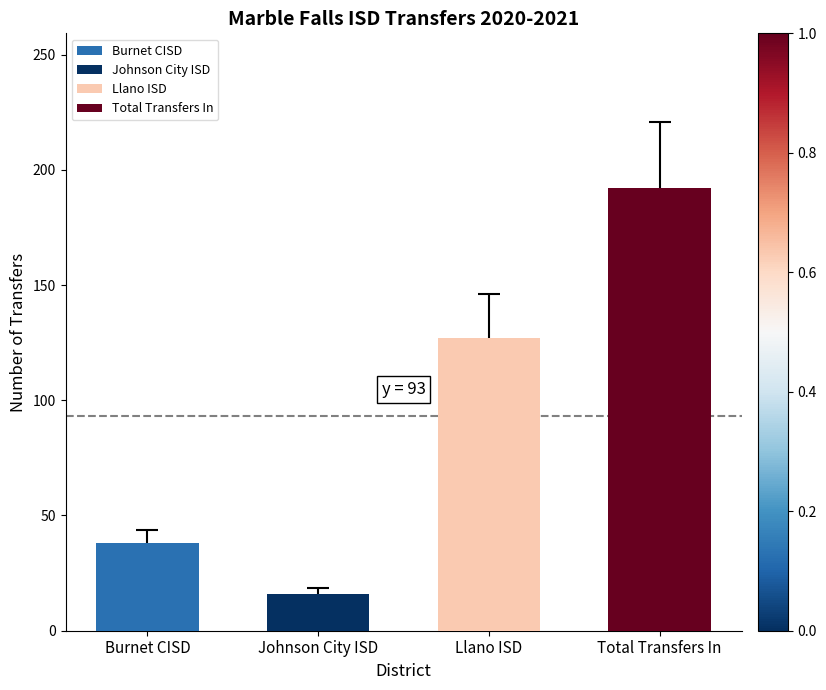

List the labels in order of value, smallest first.

Johnson City ISD, Burnet CISD, Llano ISD, Total Transfers In